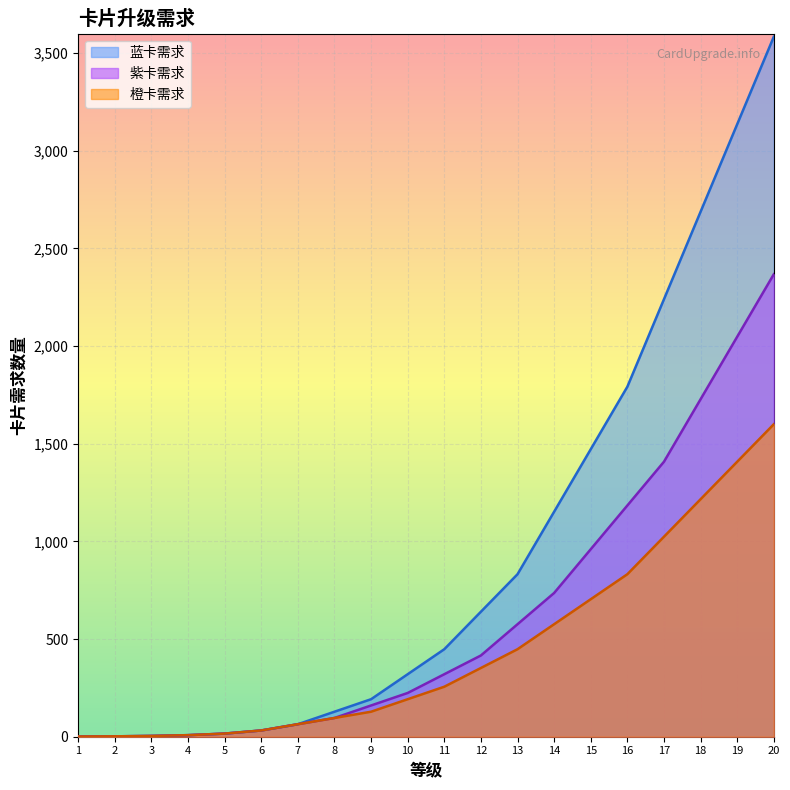

Reading left to right, transcribe all the data shown in this chart.

蓝卡需求: 1	2	4	8	16	32	64	128	192	320	448	640	832	1152	1472	1792	2240	2688	3136	3584
紫卡需求: 1	2	4	8	16	32	64	96	160	224	320	416	576	736	960	1184	1408	1728	2048	2368
橙卡需求: 1	2	4	8	16	32	64	96	128	192	256	352	448	576	704	832	1024	1216	1408	1600